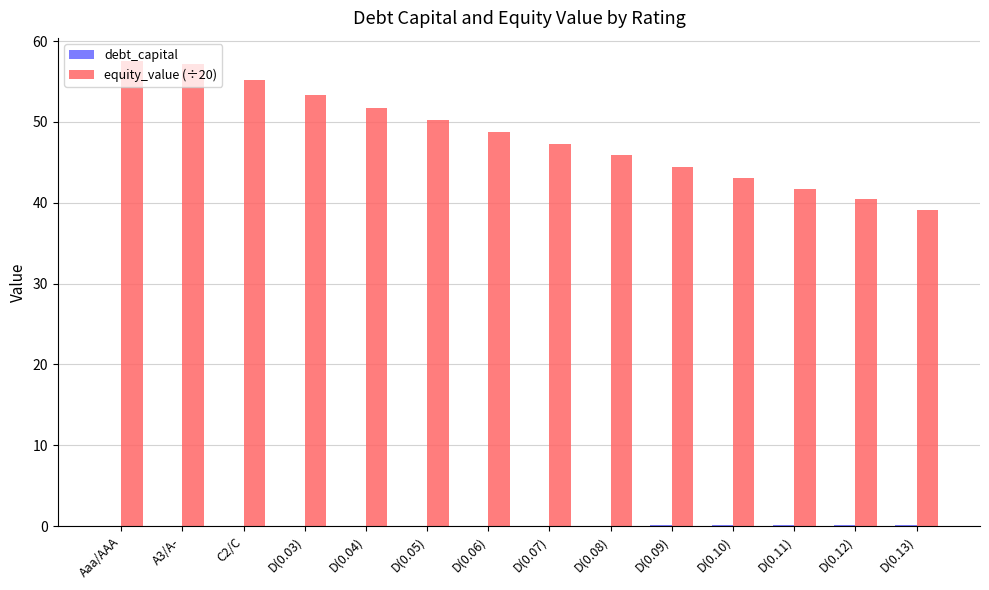

What is the sum of all equity_value (÷20) values?

675.9